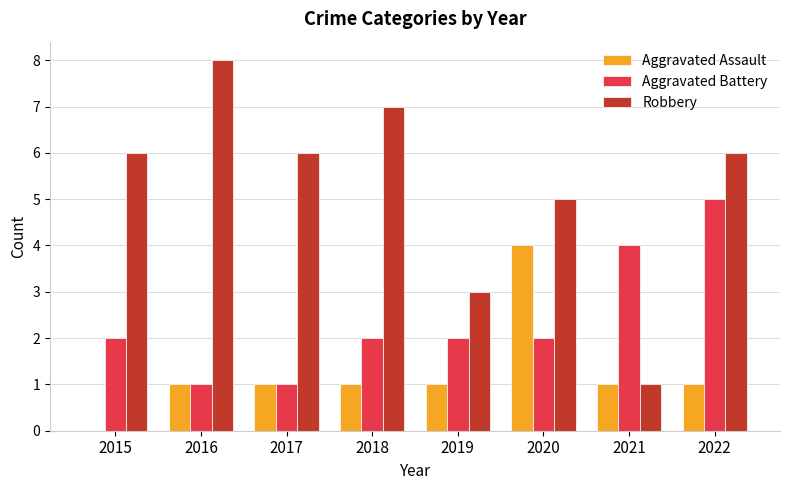

Is it true that Aggravated Assault equals 0 at 2022?

False